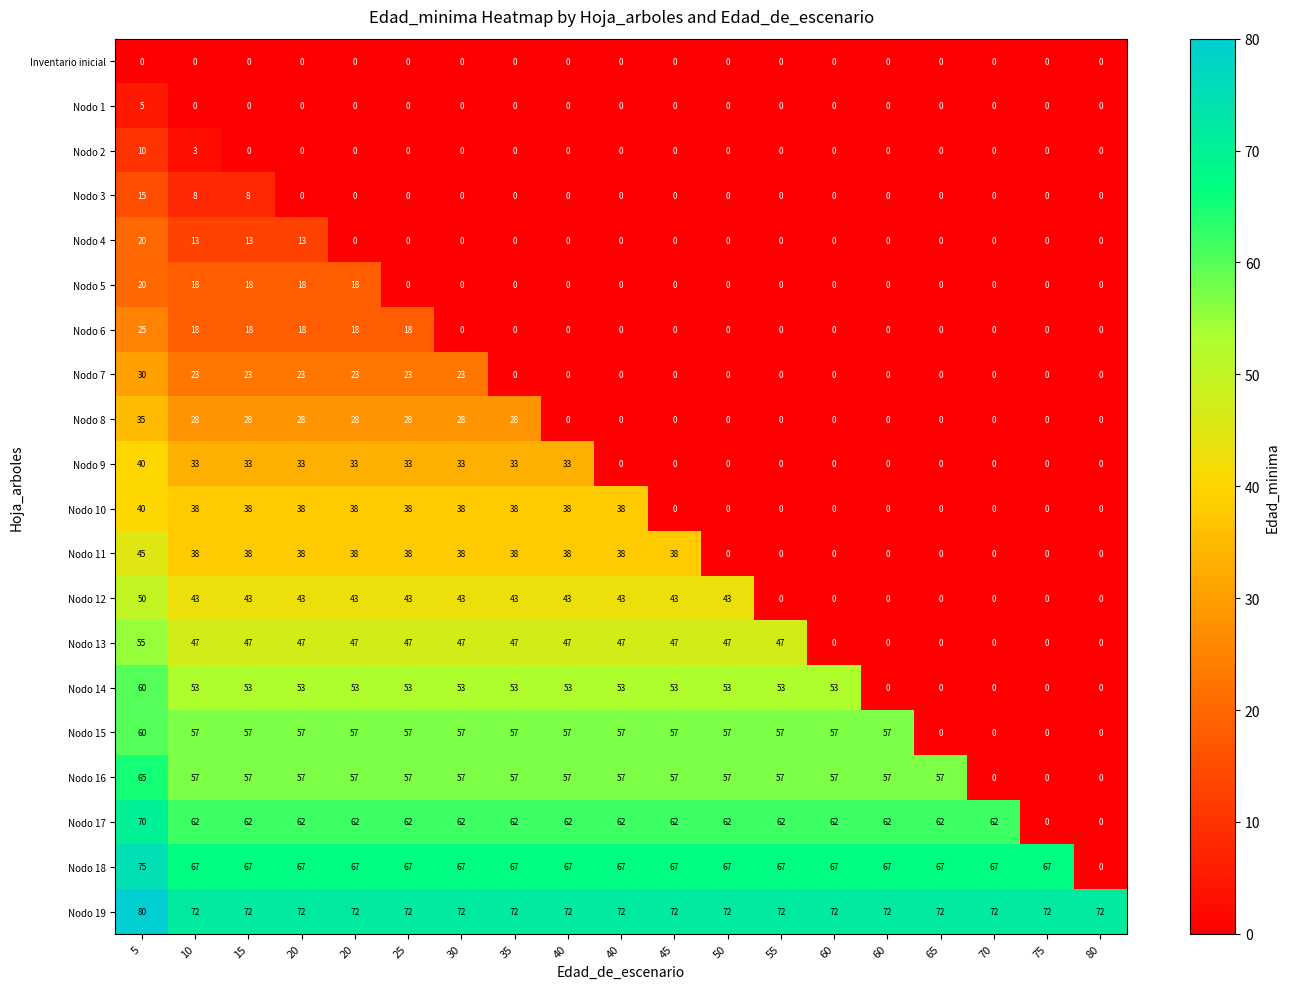

How many series are shown in this chart?

20